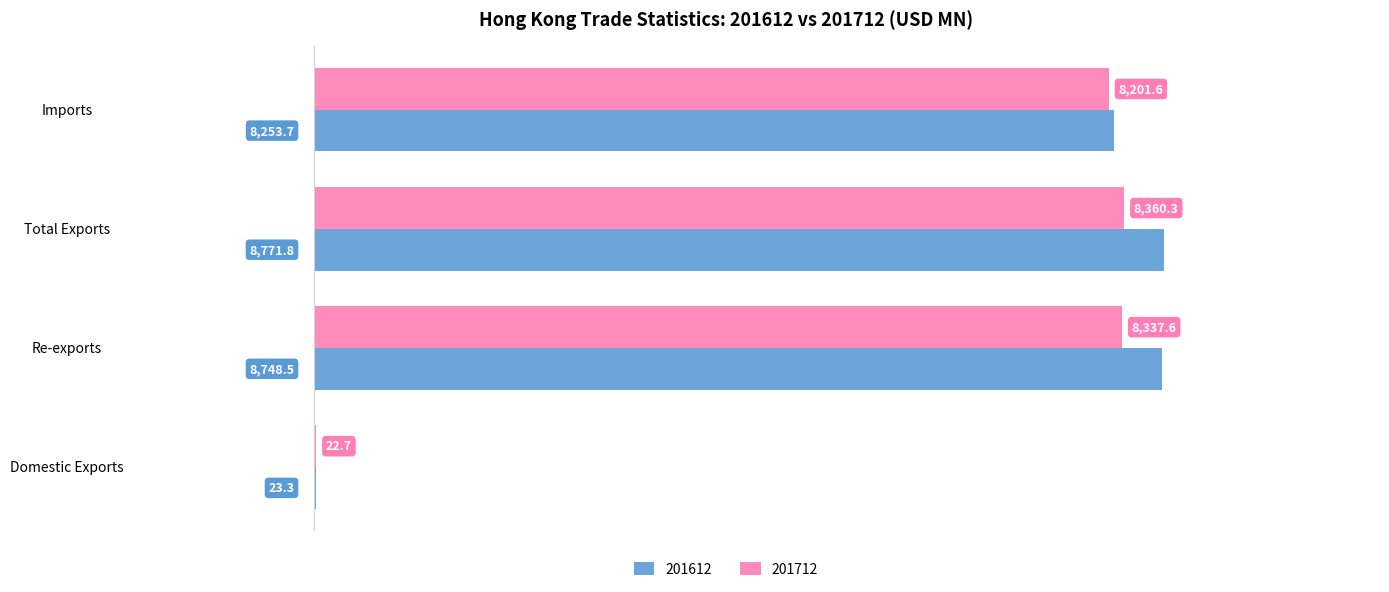

What is the sum of the 201712 values at Re-exports and Imports?

16539.3